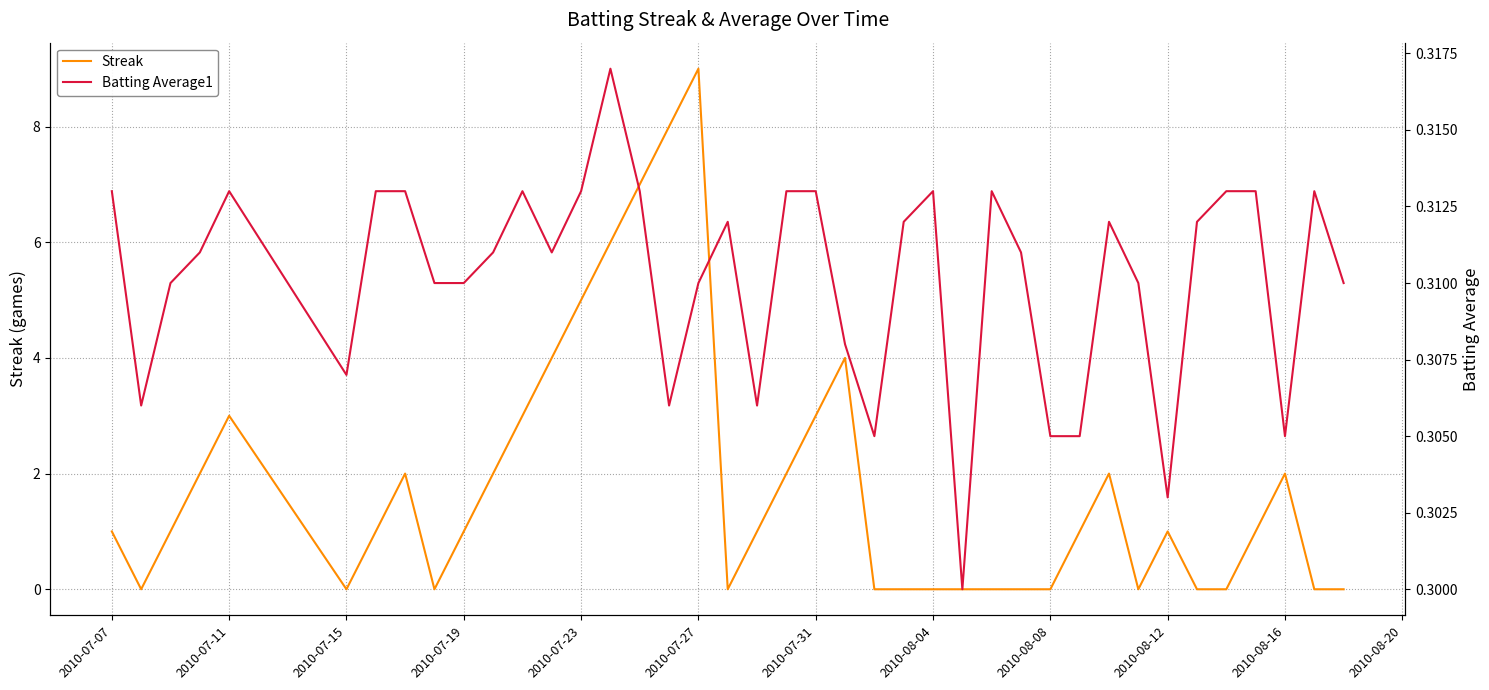

After their last crossing, which series has the higher values: Streak or Batting Average1?

Batting Average1